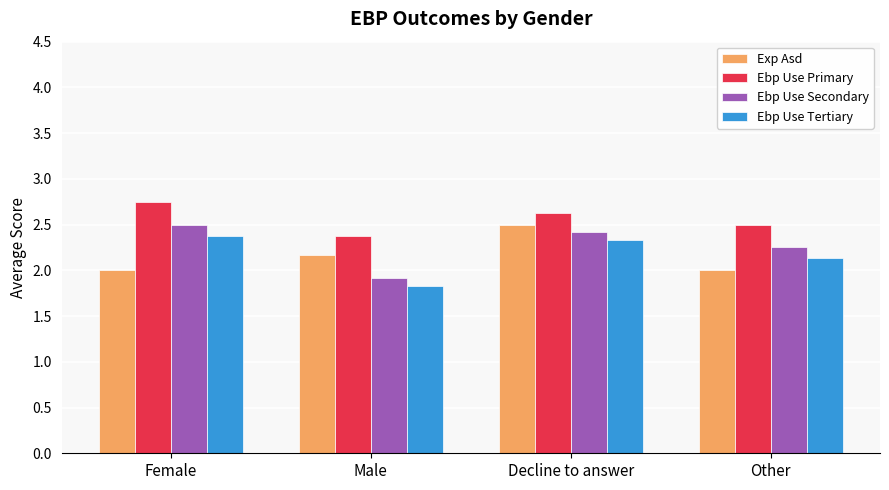

At which label does Ebp Use Tertiary reach its peak?

Female